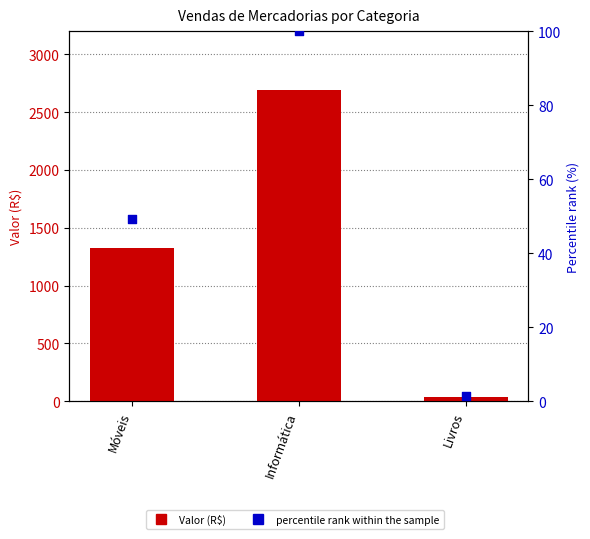

Which series has the widest spread of Y values?

Valor (R$)